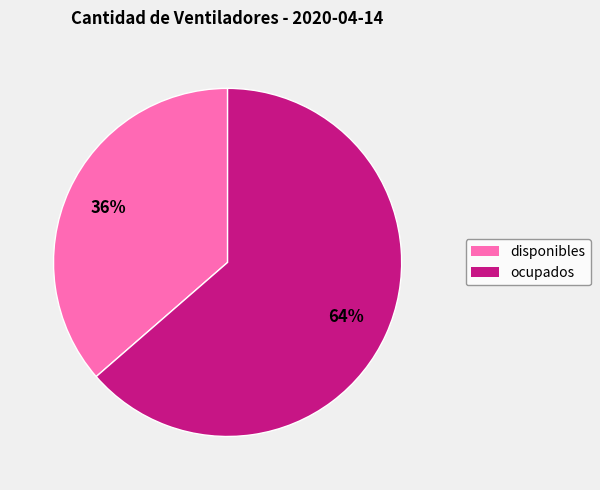

Rank the categories by value from highest to lowest.

ocupados, disponibles